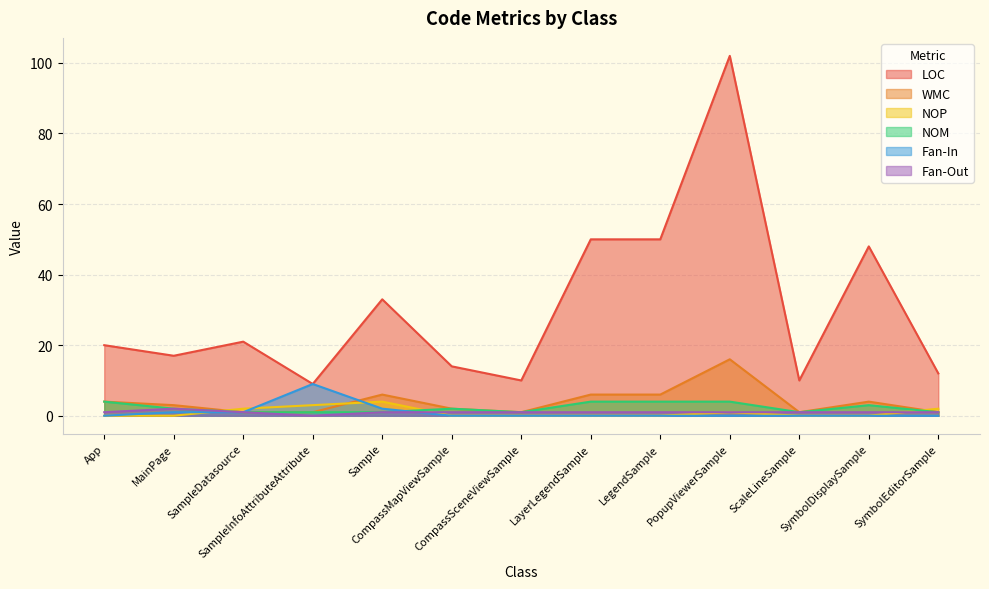

Is it true that LOC equals 154 at PopupViewerSample?

False